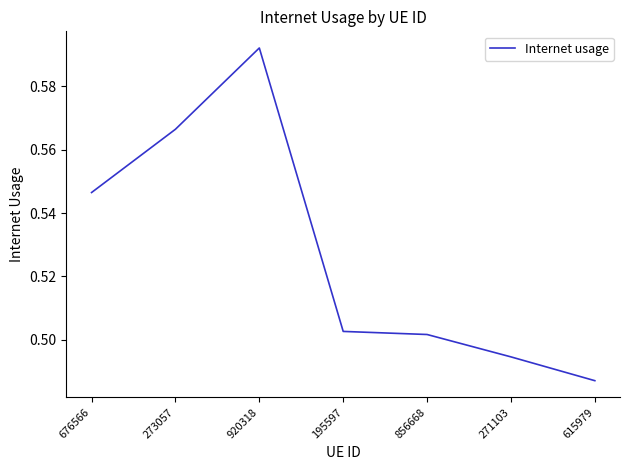

At which category does the chart reach its peak across all series?

920318